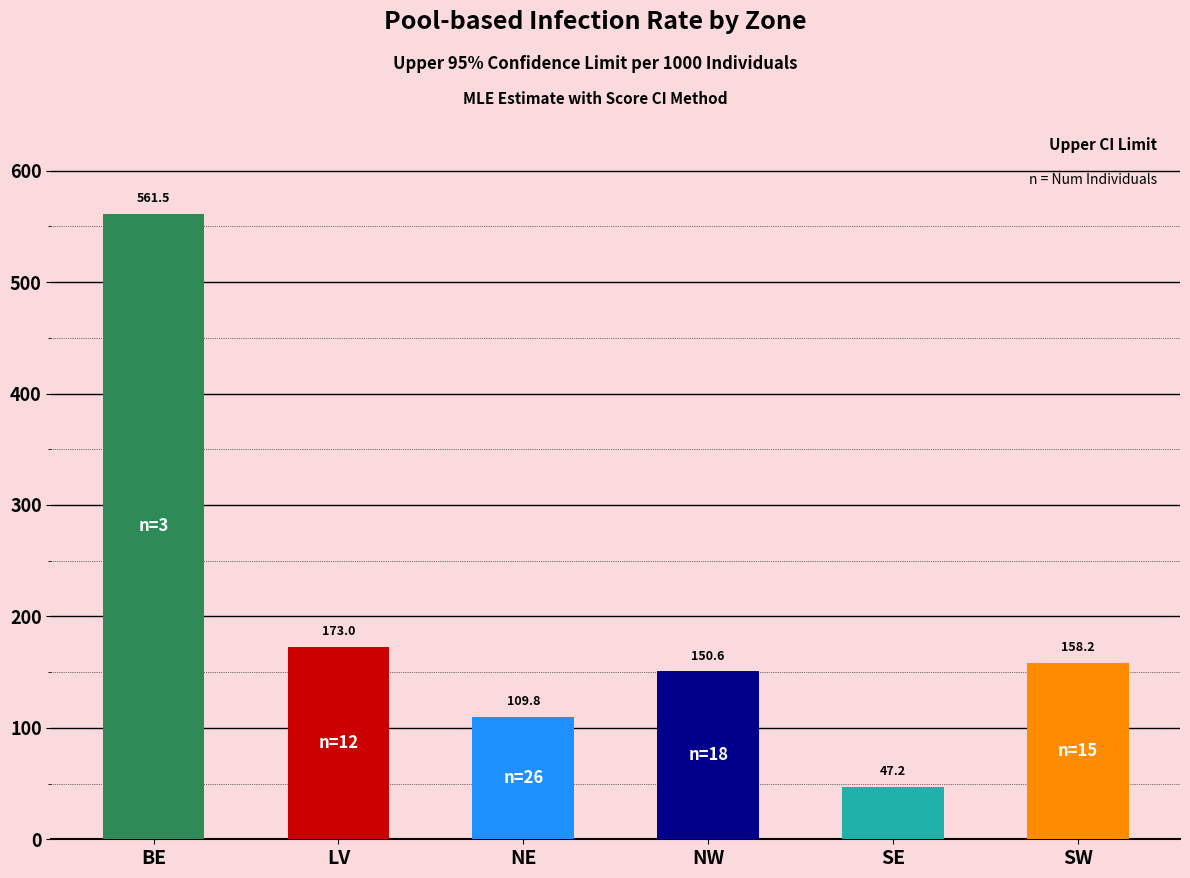

What is the label of the 6th bar from the left?

SW